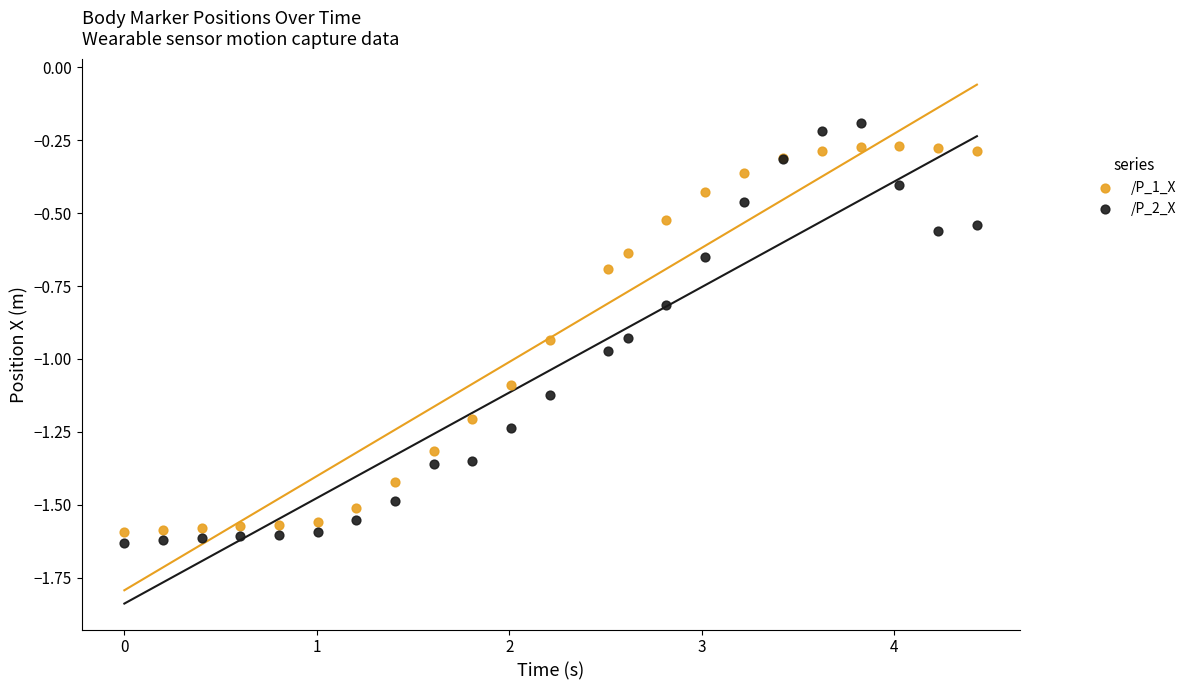

Which series has the widest spread of Y values?

/P_2_X